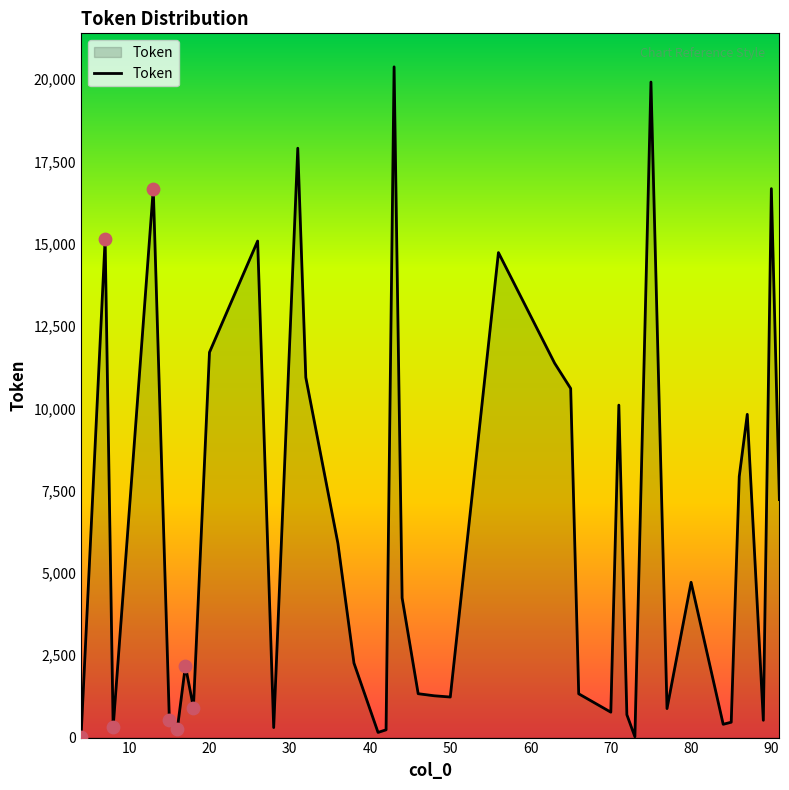

What is the greatest value displayed?

20374